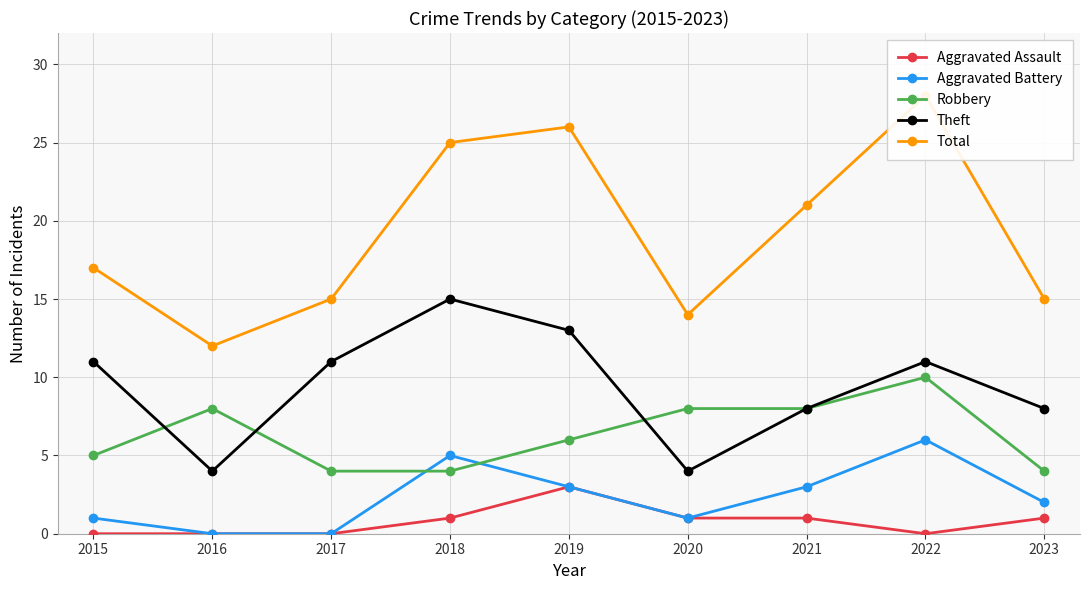

What is the sum of the Theft values at 2020 and 2021?

12